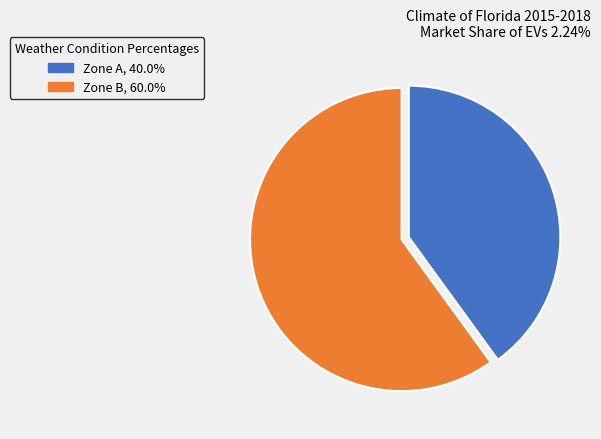

What is the largest slice in the pie chart?

Zone B